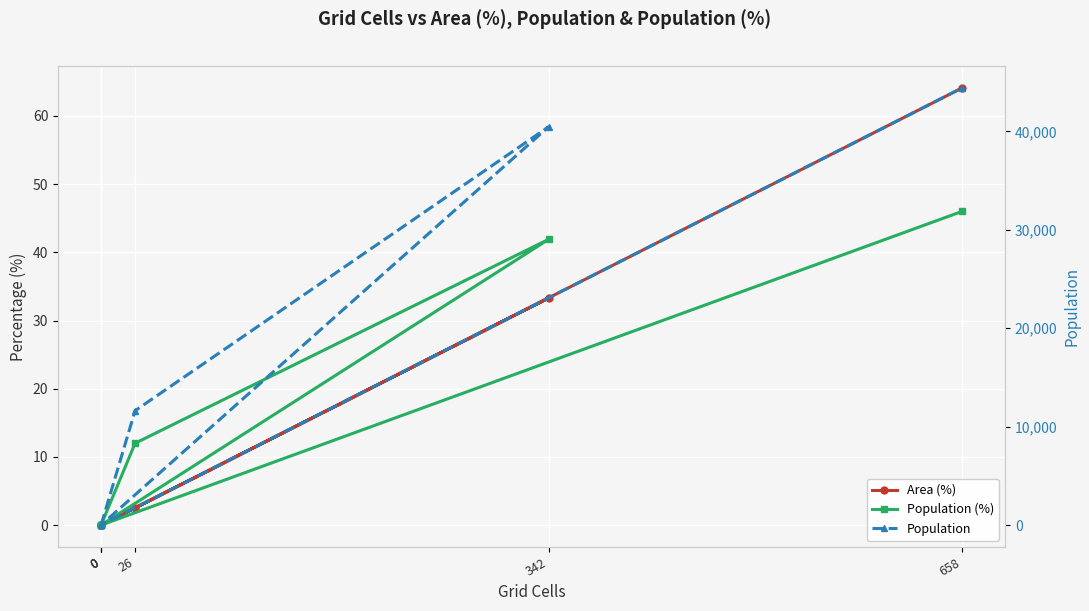

True or false: Area (%) has a value of 10.2 at 342.

False